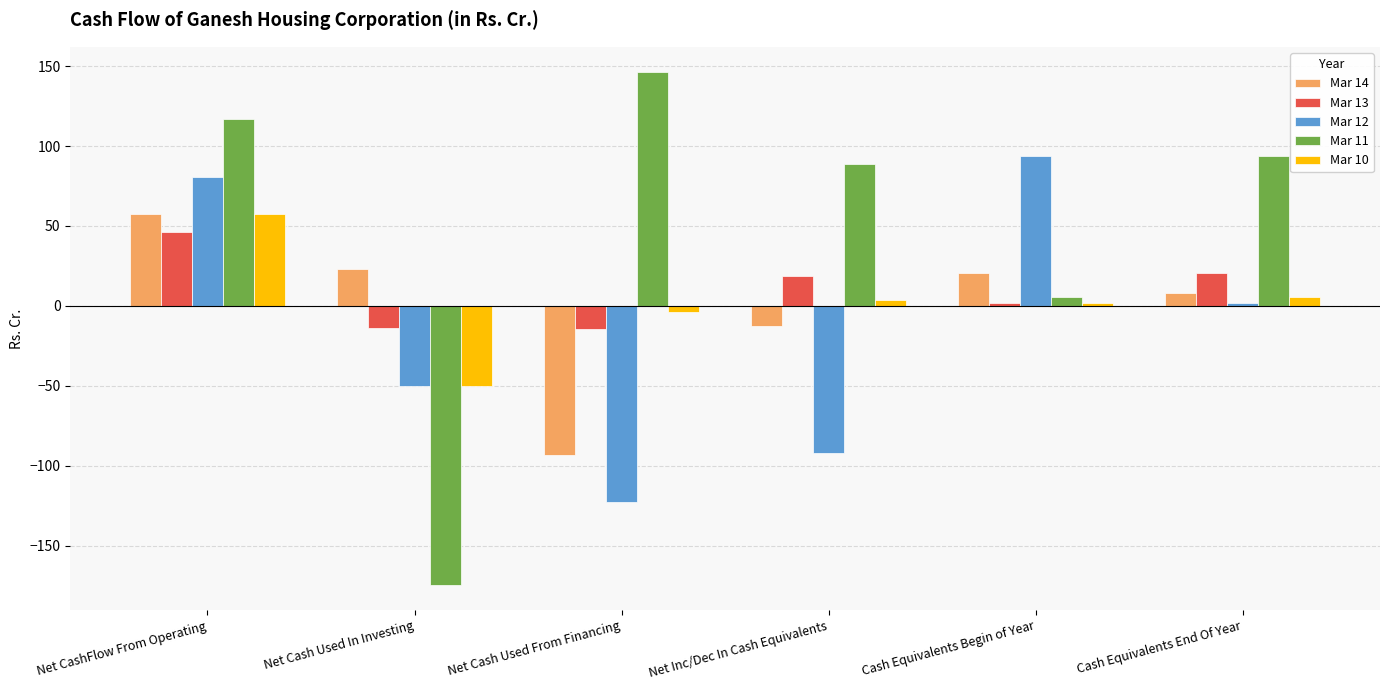

True or false: Mar 12 has a value of -92.2 at Net Inc/Dec In Cash Equivalents.

True